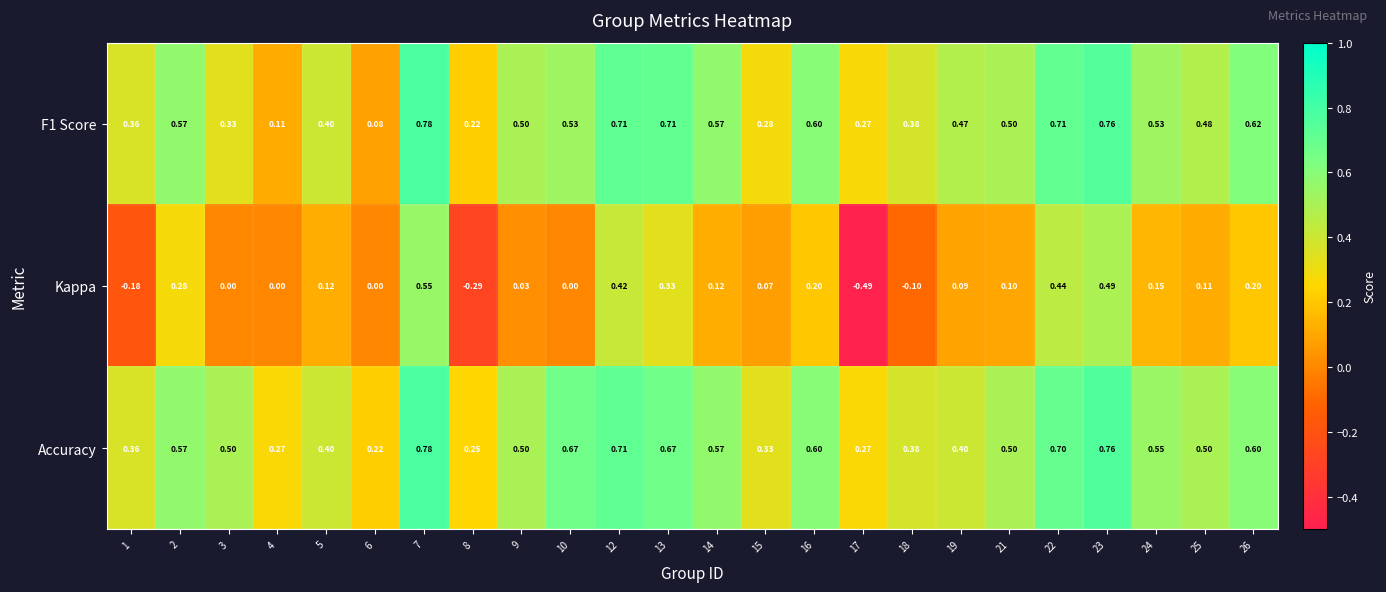

Between 12 and 22, which series saw the biggest shift?

Kappa